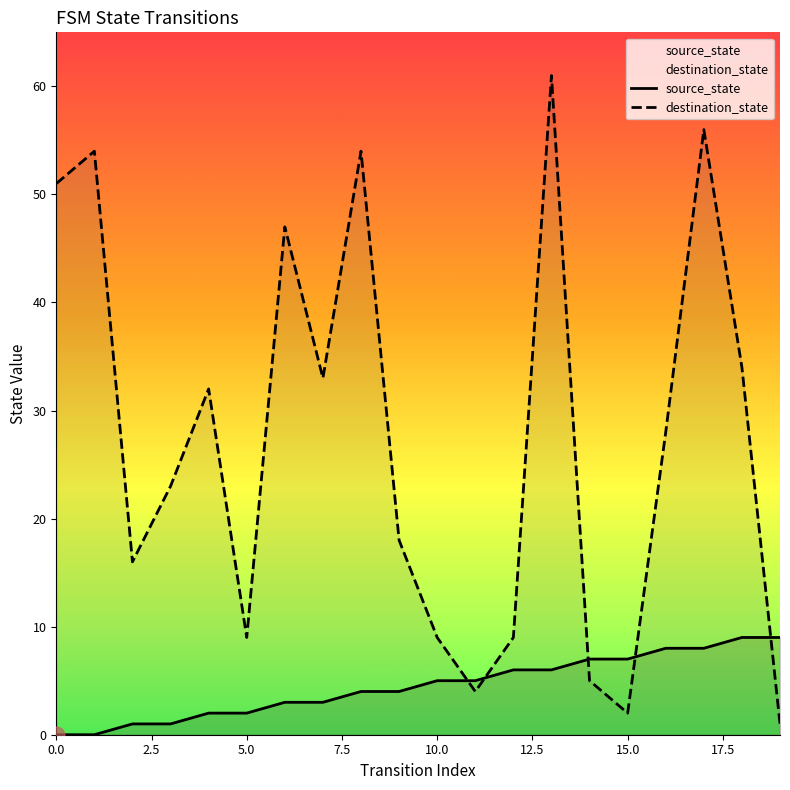

At which label does source_state first exceed 5?

12